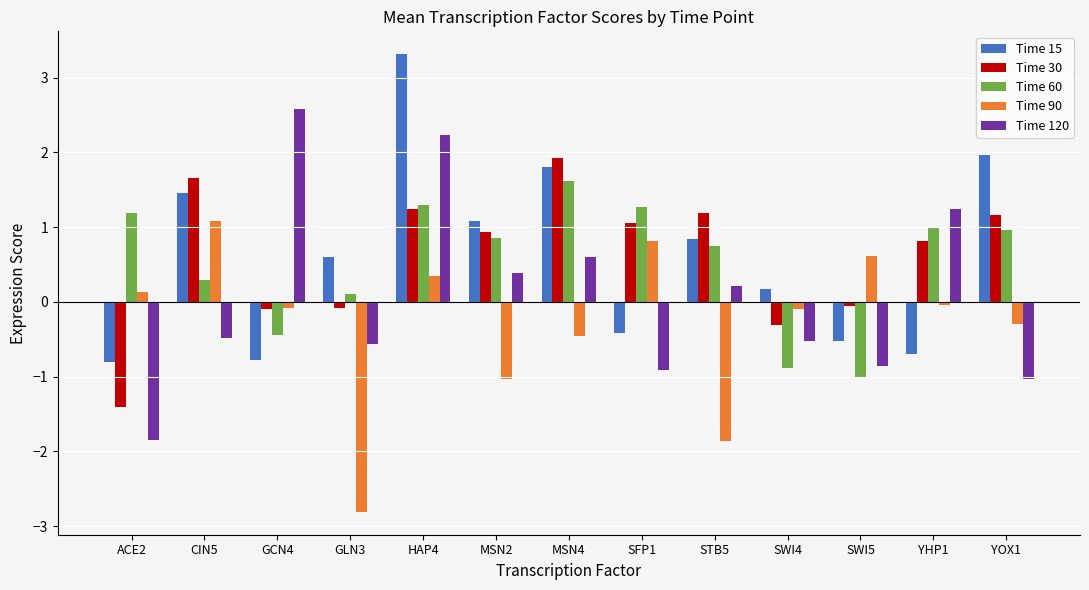

At which category does the chart reach its minimum across all series?

GLN3